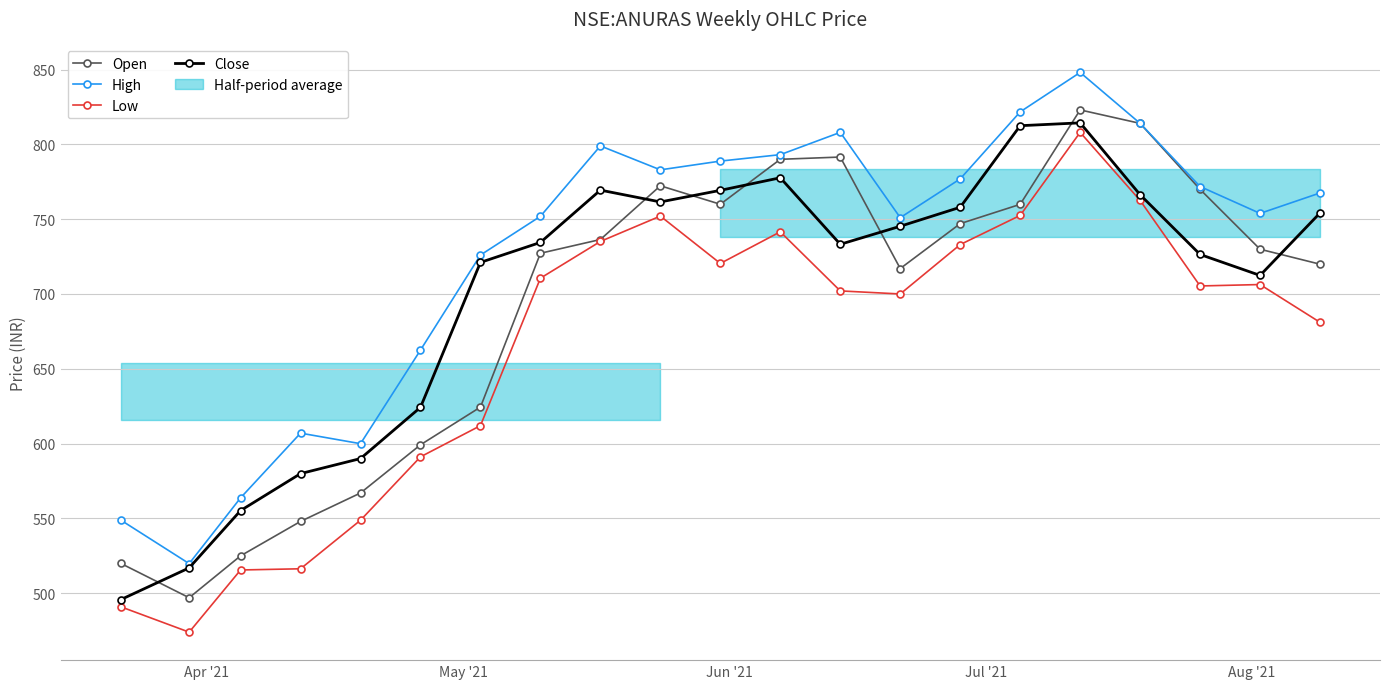

What is the lowest value of the Close series?

495.7